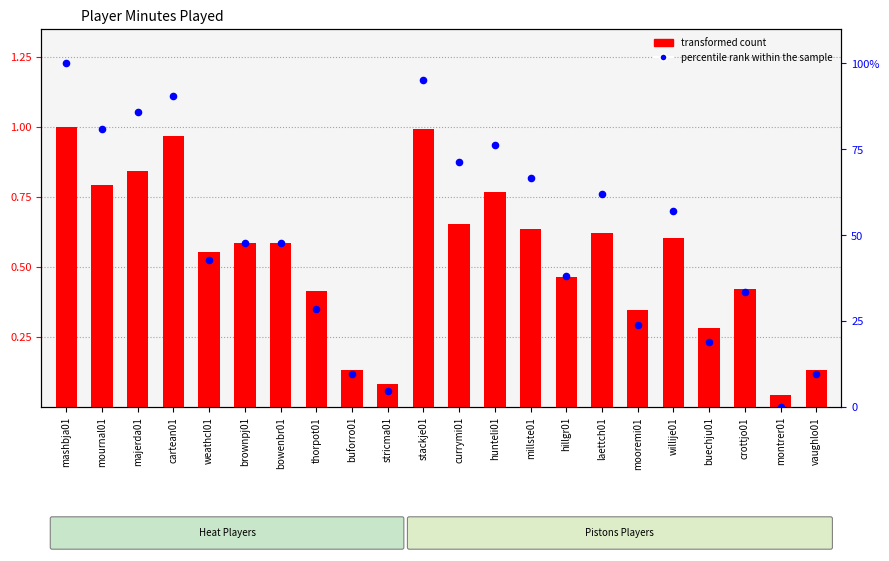

At how many categories does at least one series exceed 23?

17